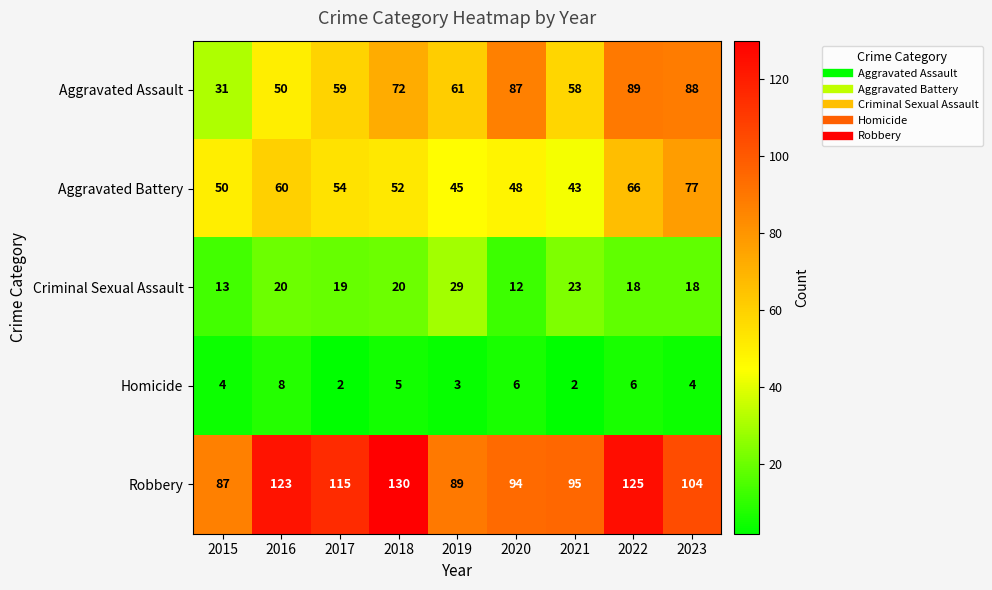

At which label does Robbery first exceed 104?

2016